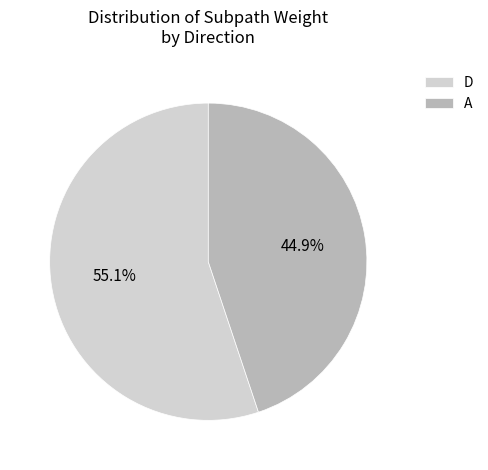

To the nearest percent, what is the combined percentage of D and A?

100%